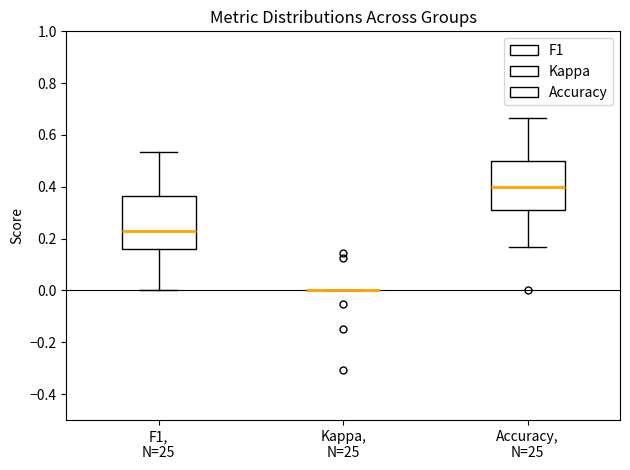

Comparing the boxes themselves (not the whiskers), which one is the tallest?

F1, N=25